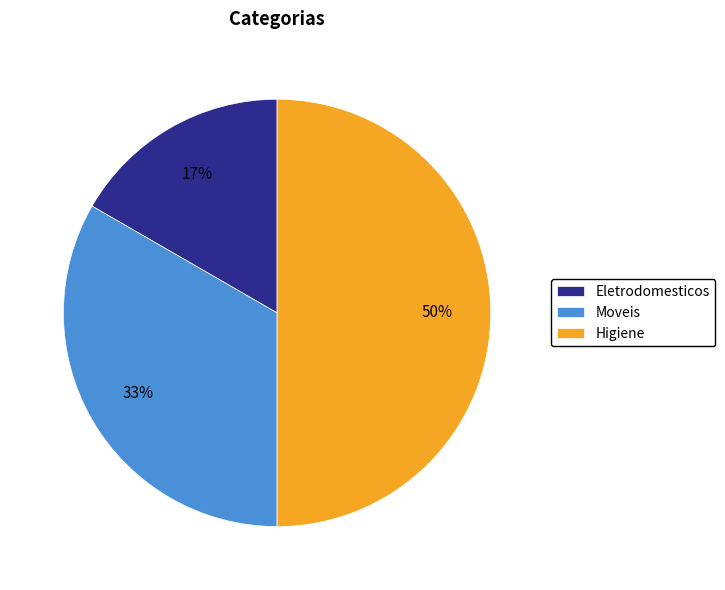

True or false: Higiene accounts for 50% of the total.

True